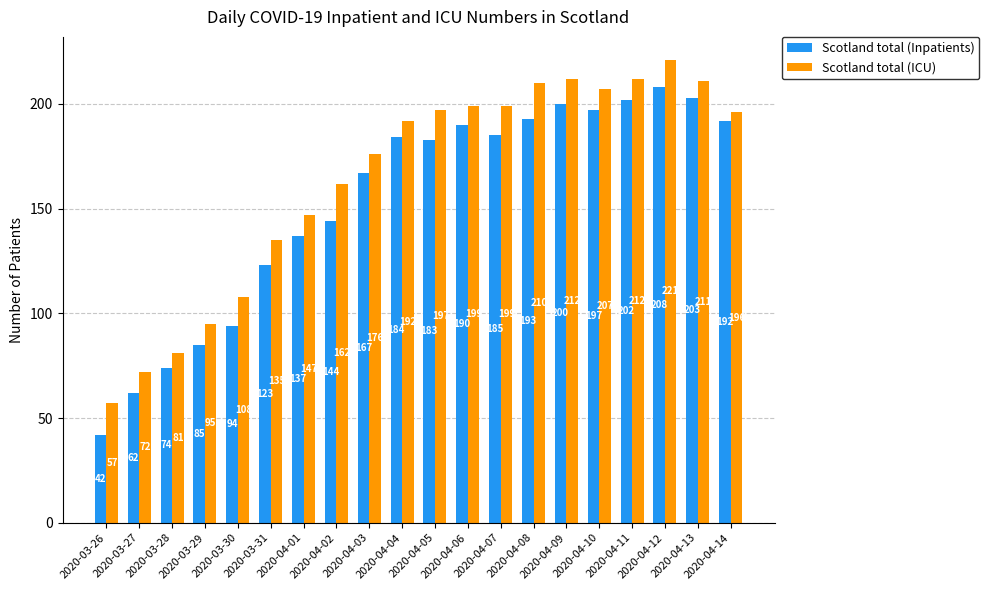

How many data points does each series have?

20